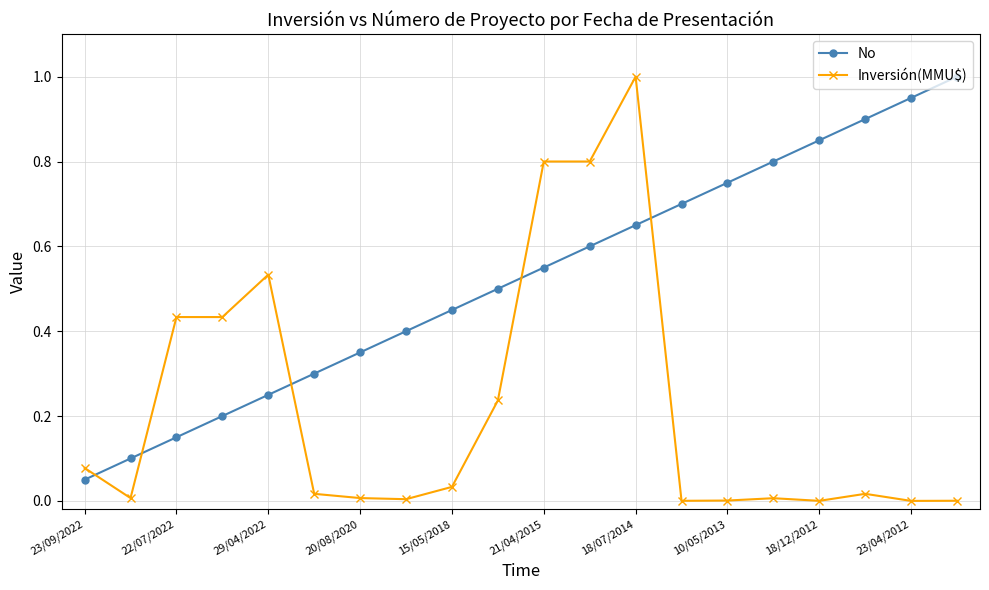

What is the greatest value displayed?

1.0